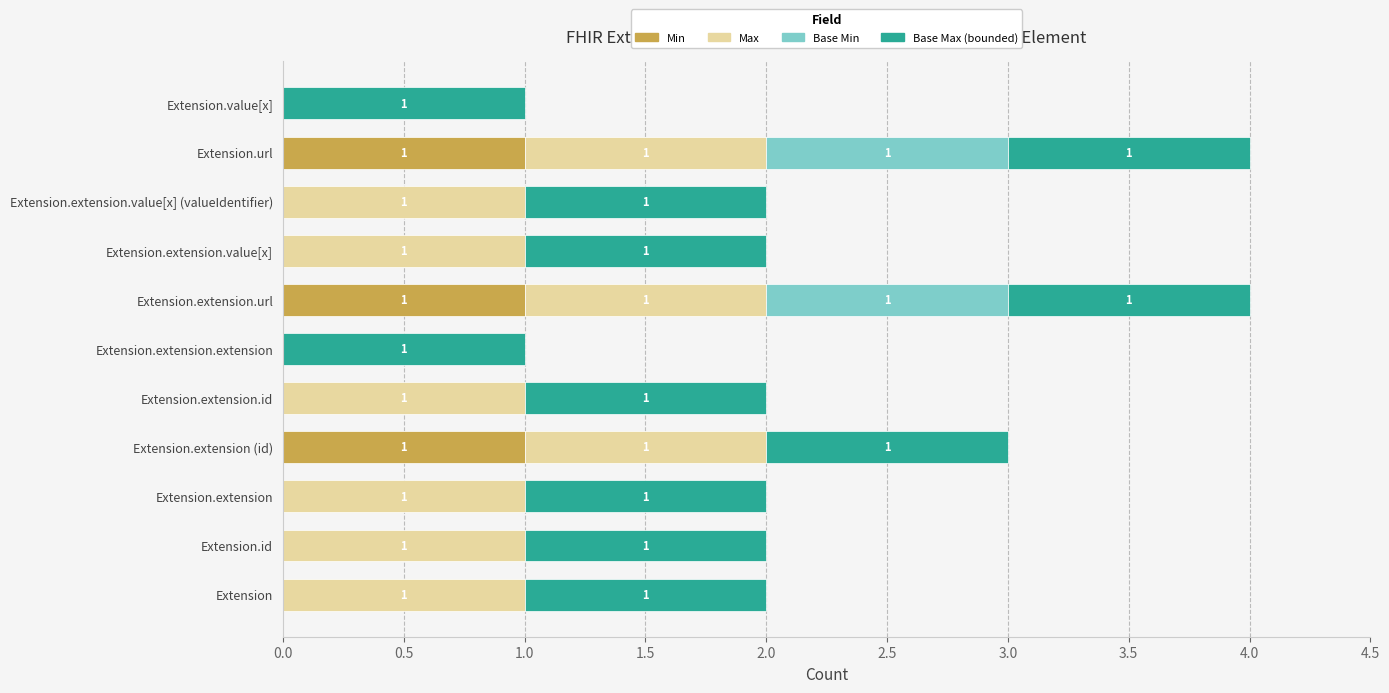

How many Min values are between 0 and 1?

11